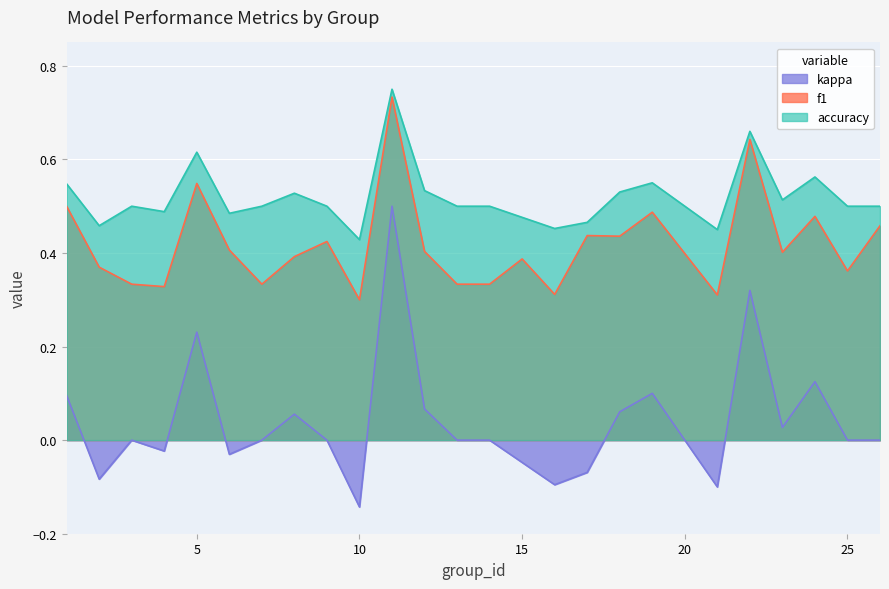

At 10, list the series in order from largest to smallest.

accuracy, f1, kappa